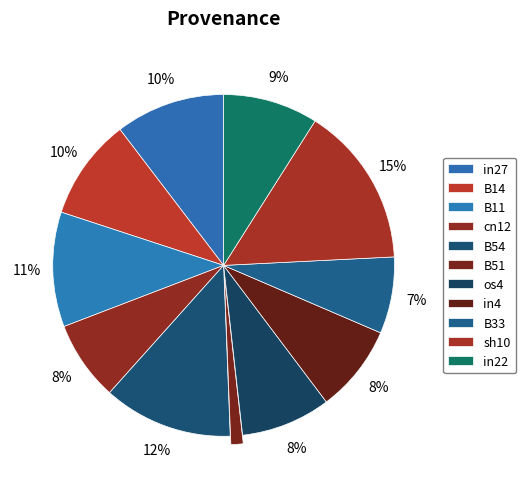

True or false: cn12 accounts for 8% of the total.

True